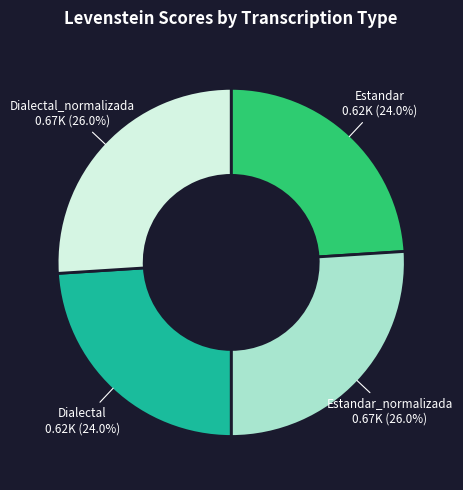

Approximately how many times larger is the value at Estandar compared to Estandar_normalizada?

0.9